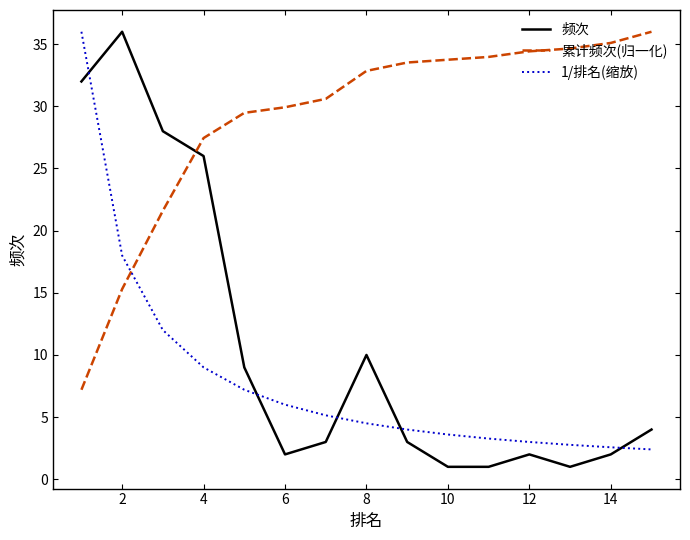

Which series has the largest total across all categories?

累计频次(归一化)